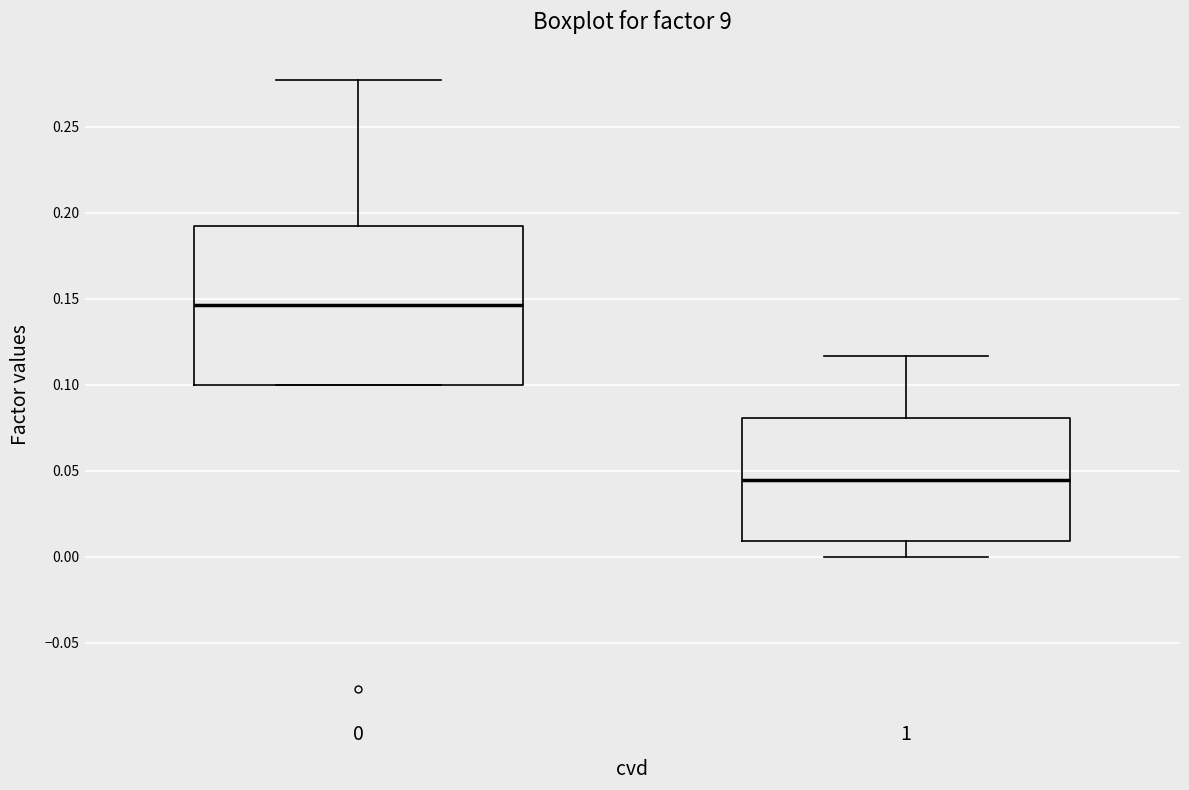

Where is the lower edge of the box at x = 0 on the y-axis? The values are not printed on the chart, so give them approximately, as read against the axis.

0.100